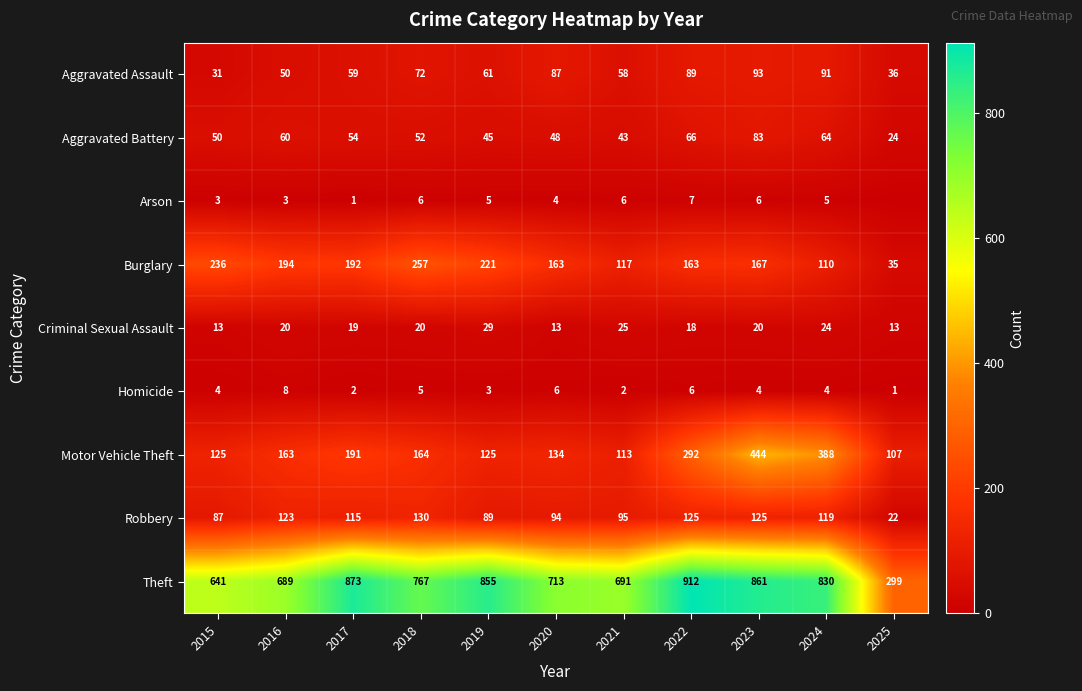

At how many categories does at least one series exceed 877?

1